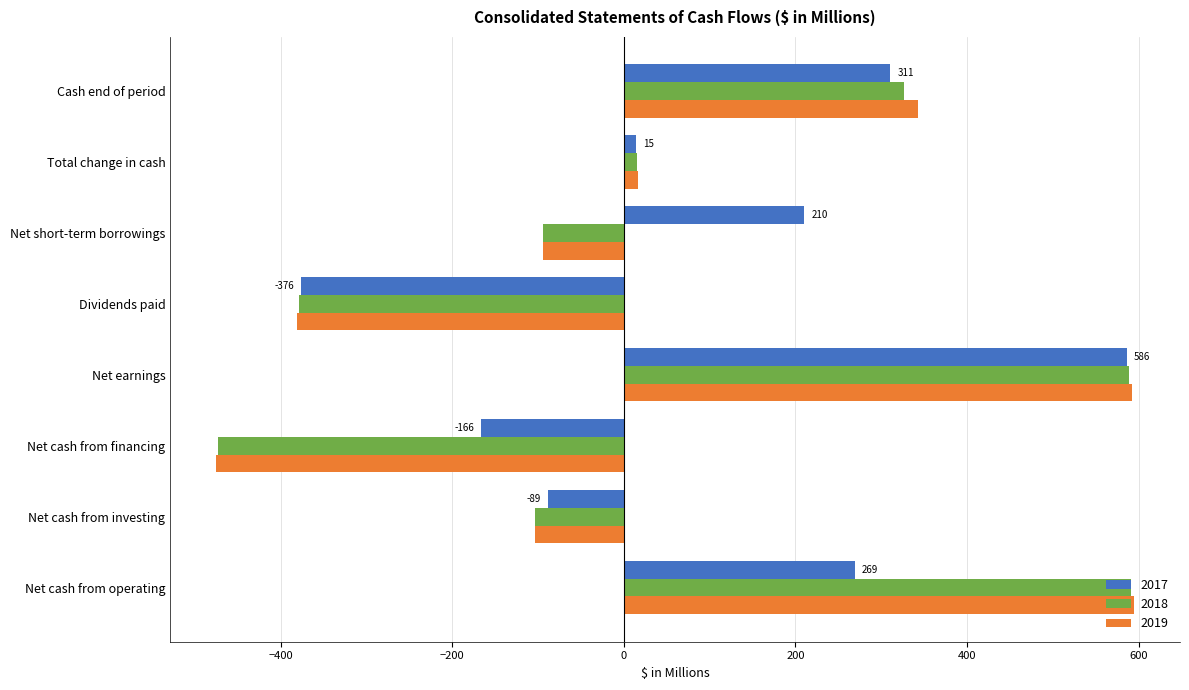

What is the sum of all 2017 values?

760.6